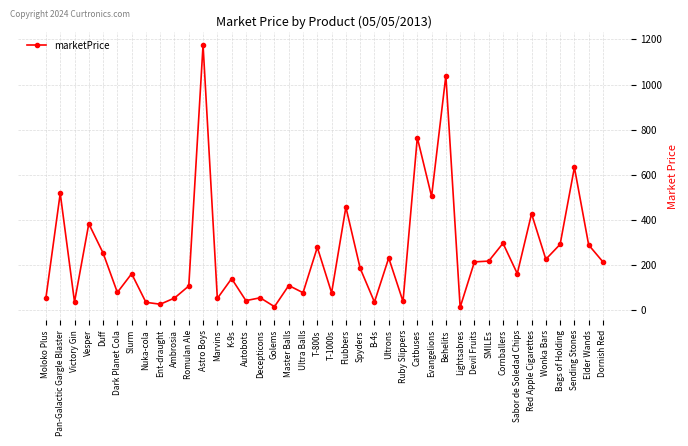

The value at Ultrons is 390.1. True or false?

False